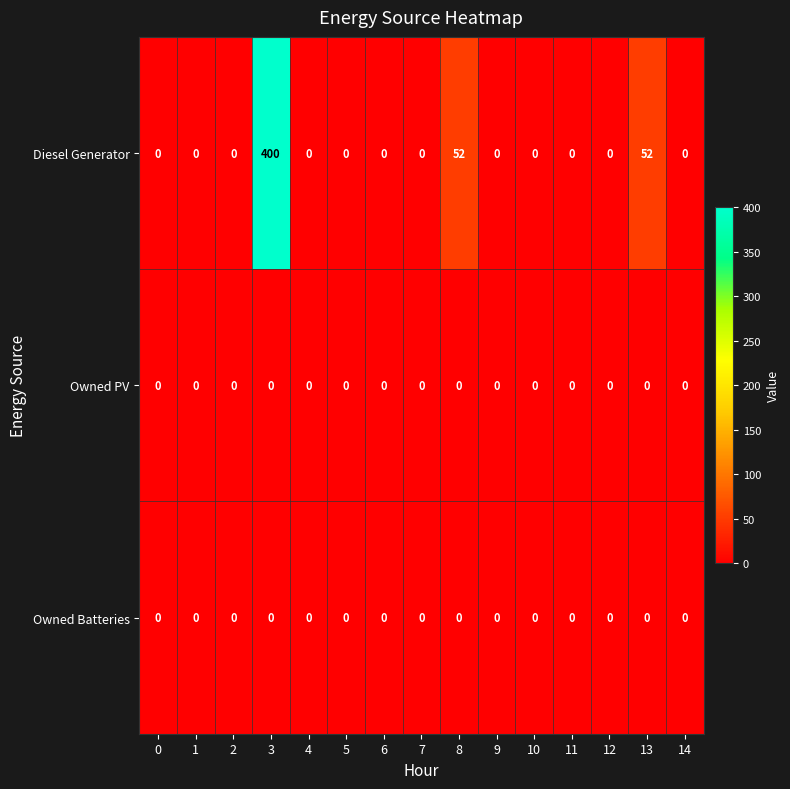

What is the sum of all Diesel Generator values?

504